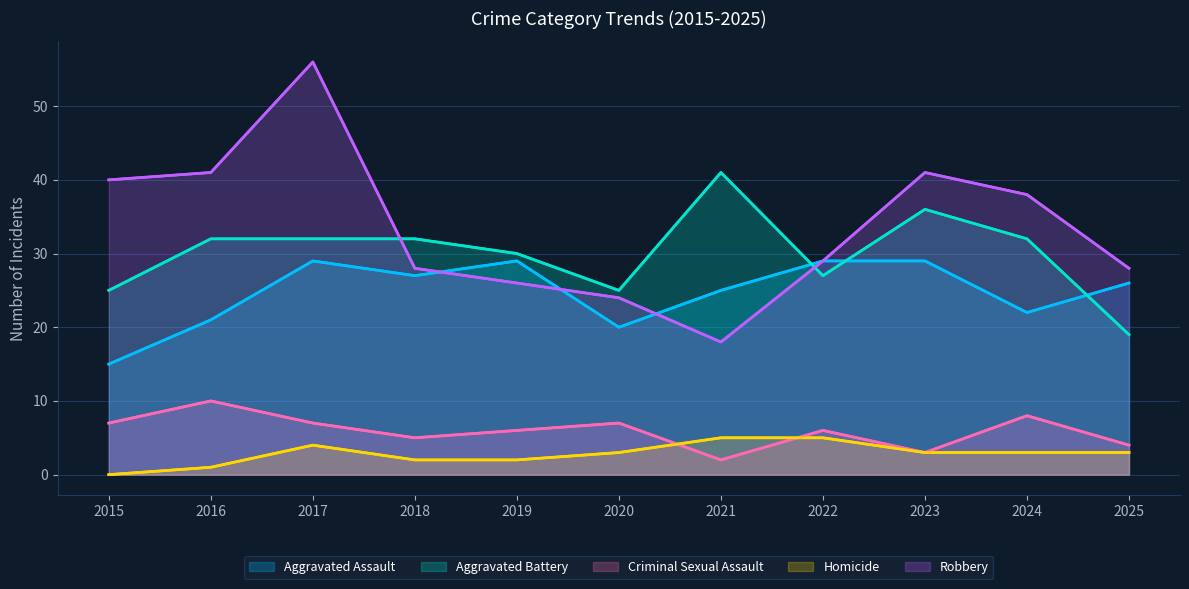

List the series in order of their peak value, highest first.

Robbery, Aggravated Battery, Aggravated Assault, Criminal Sexual Assault, Homicide